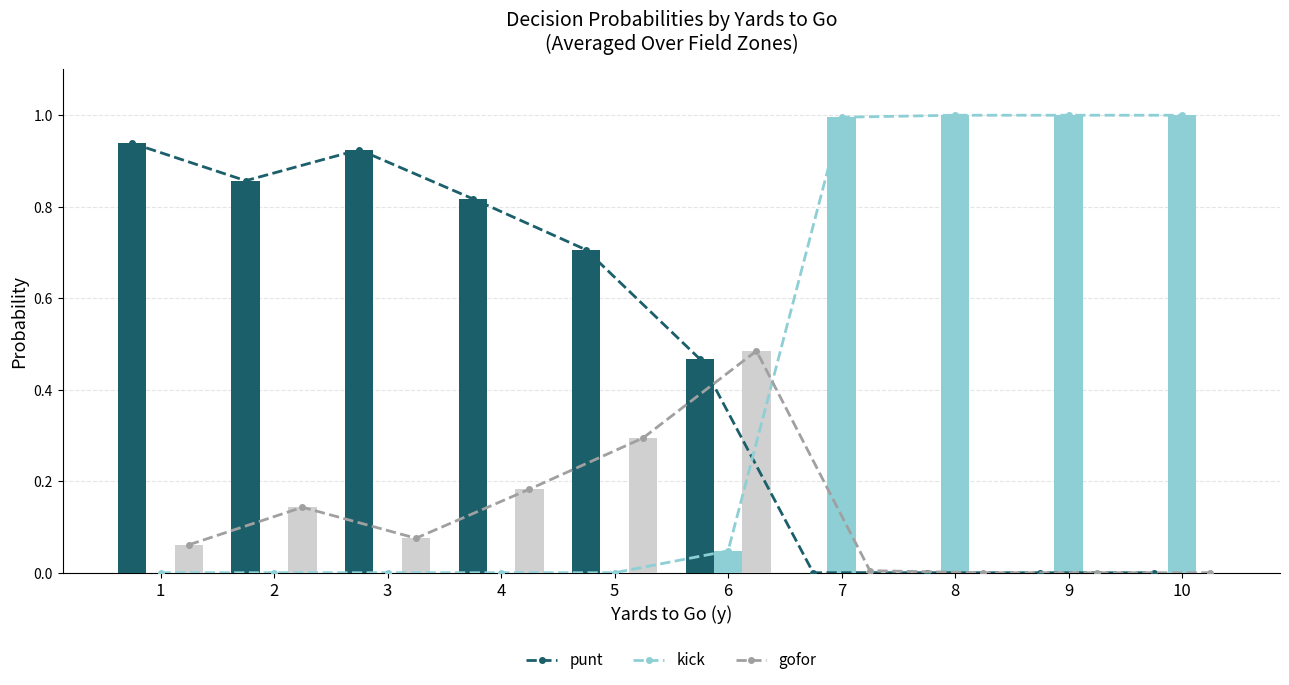

How many values in kick (line) are above zero?

5